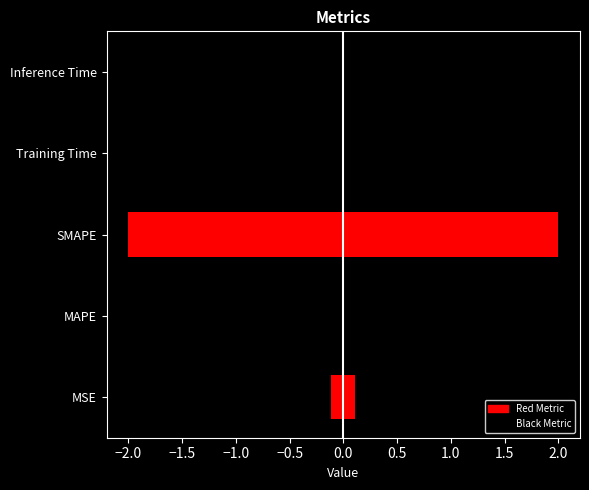

Rank the categories by value from highest to lowest.

SMAPE, Training Time, MAPE, MSE, Inference Time